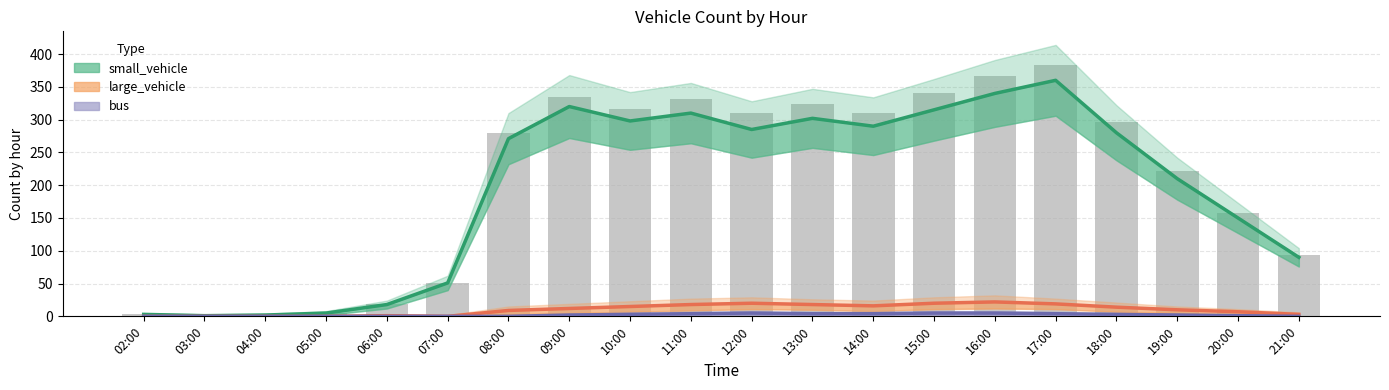

What is the difference between the small_vehicle values at 14:00 and 08:00?

19